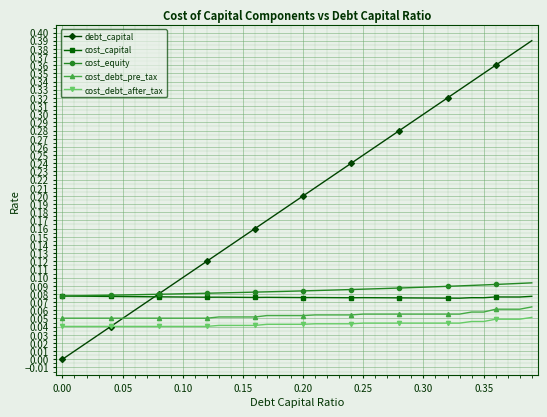

Which series has the largest range (max minus min)?

debt_capital